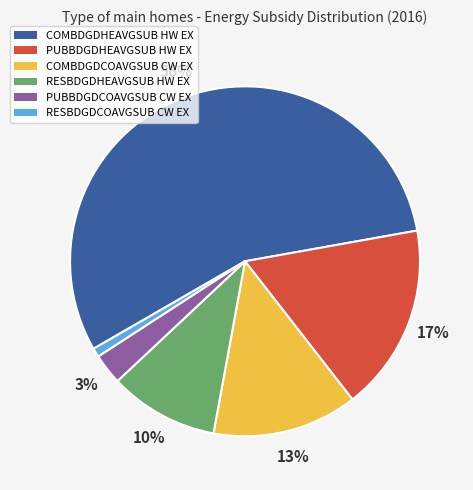

Which slice is the largest?

COMBDGDHEAVGSUB HW EX